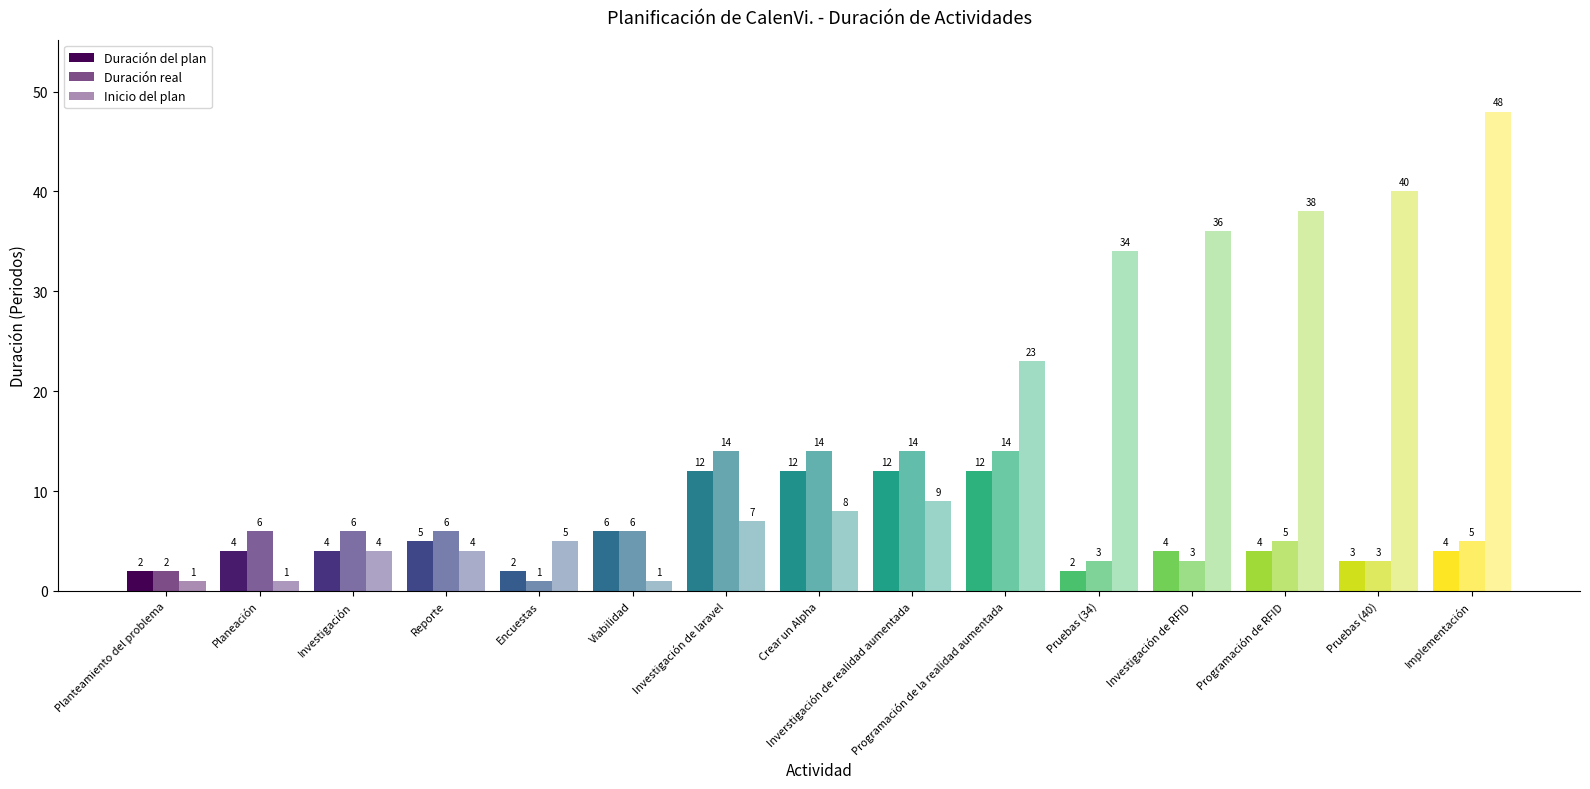

What is the greatest value displayed?

48